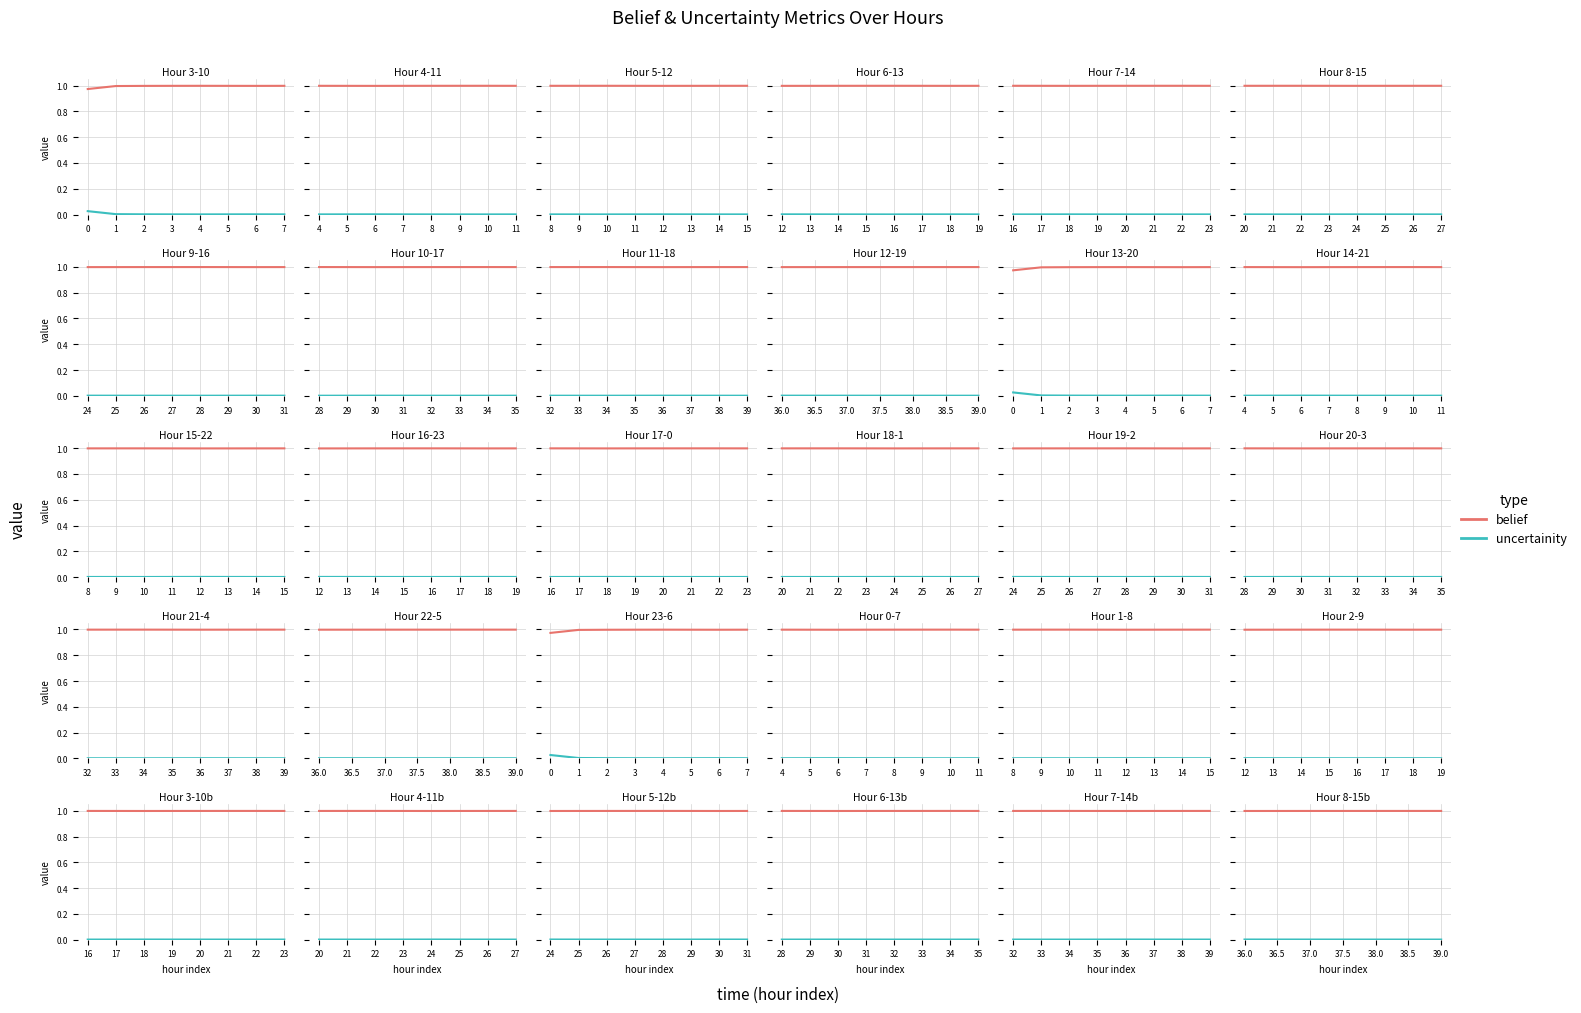

Which series has the largest range (max minus min)?

belief